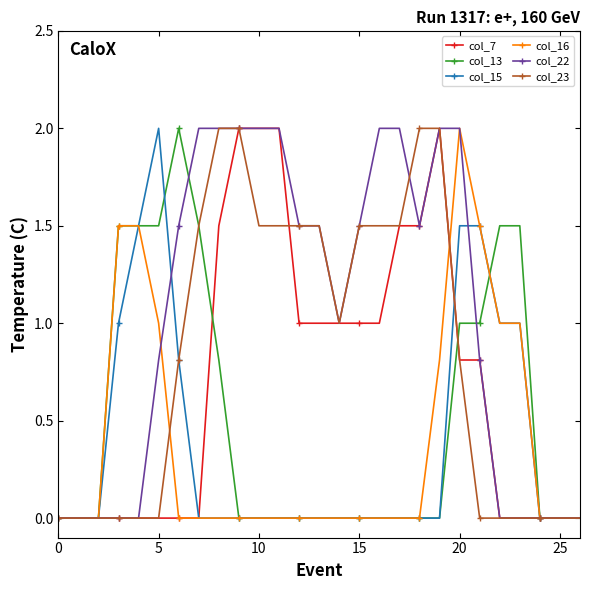

Which series has the largest total across all categories?

col_22